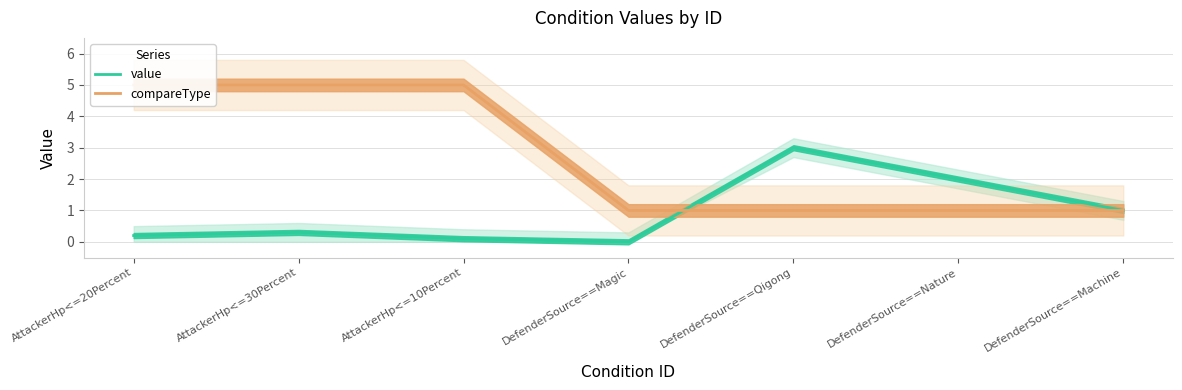

What is the spread (max minus min) of values at DefenderSource==Nature?

1.0